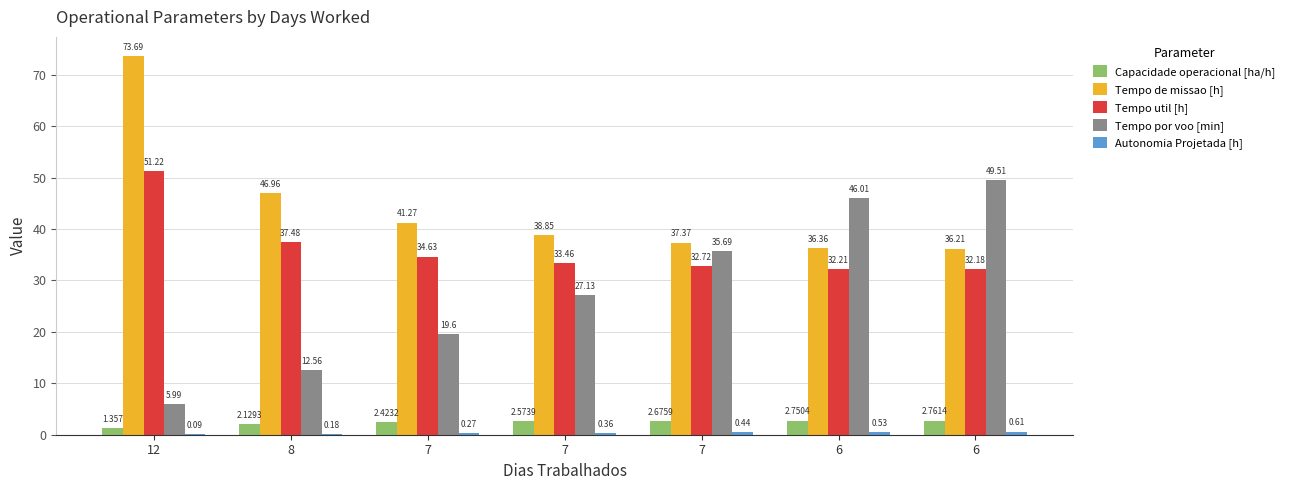

How many groups of bars are there?

7